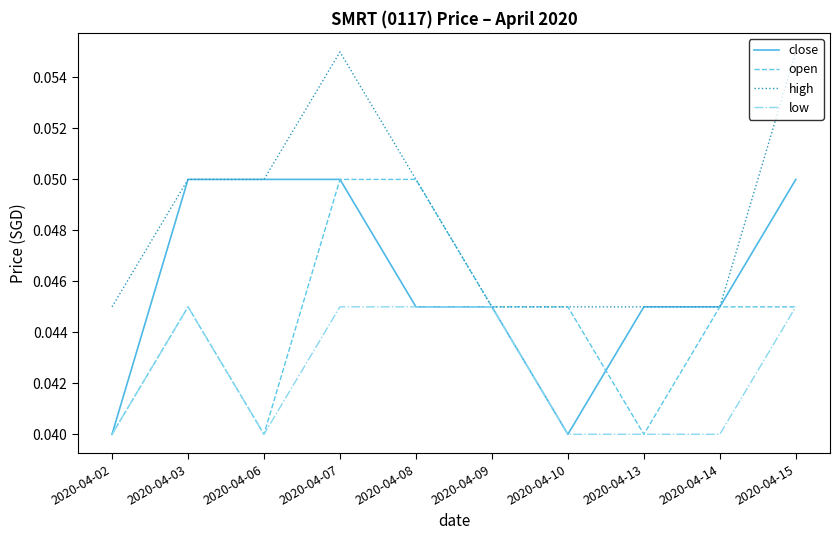

How many lines are shown in the chart?

4